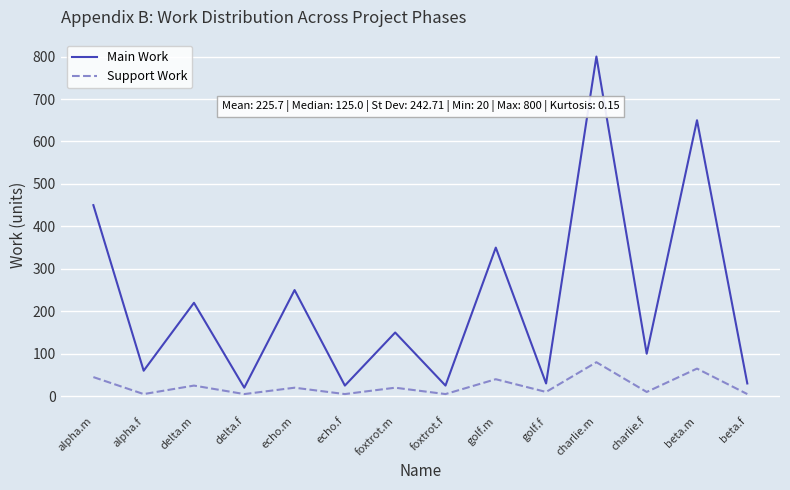

Read the Support Work value at delta.f.

5